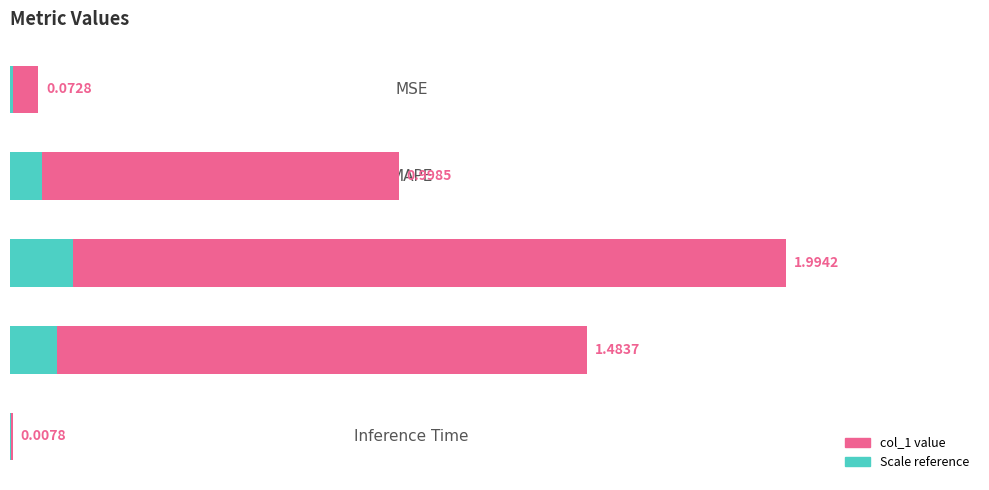

Is it true that the value at Inference Time is 0.0?

True